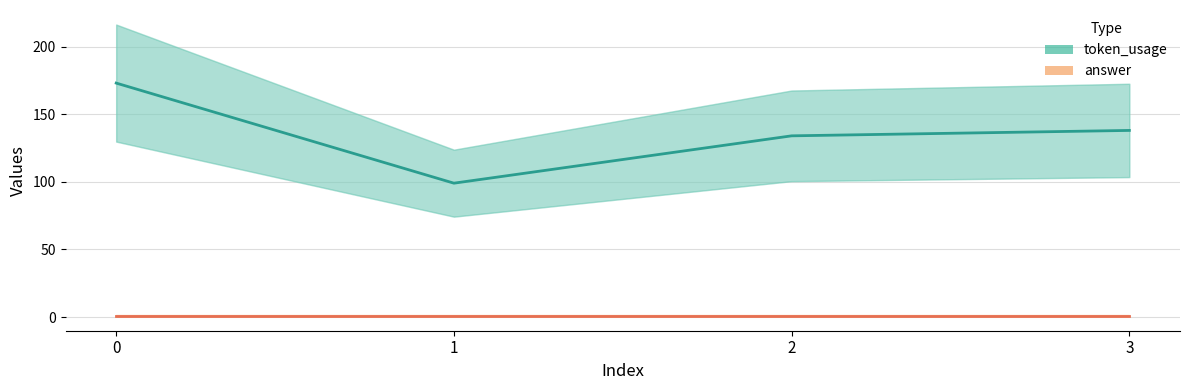

Reading left to right, what are all the values shown in this chart?

token_usage: 173	99	134	138
answer: 1	1	1	1